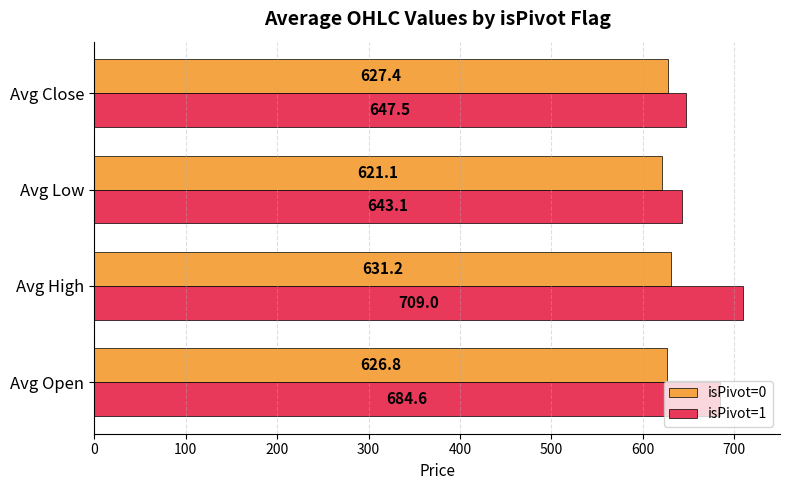

Between Avg Open and Avg Close, which series saw the biggest shift?

isPivot=1